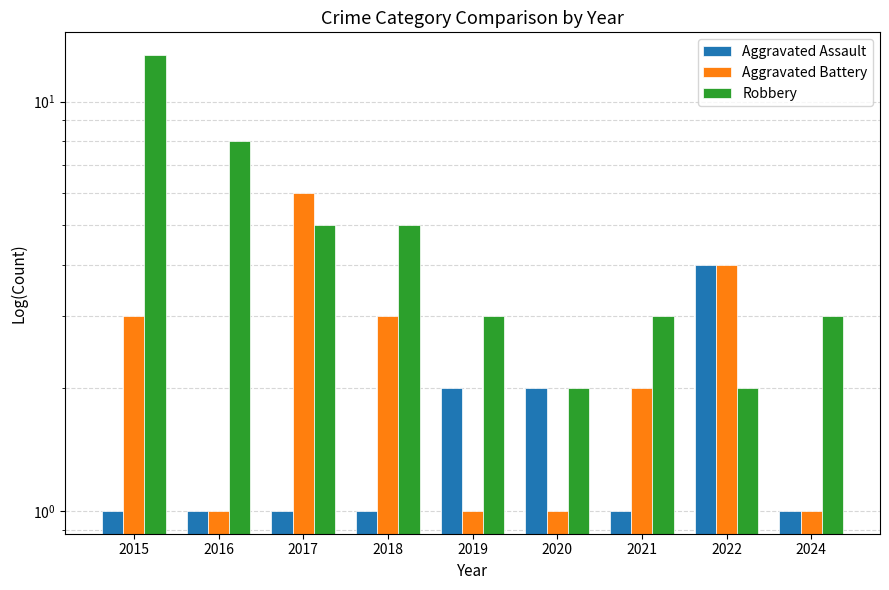

Which series has the widest spread of values?

Robbery